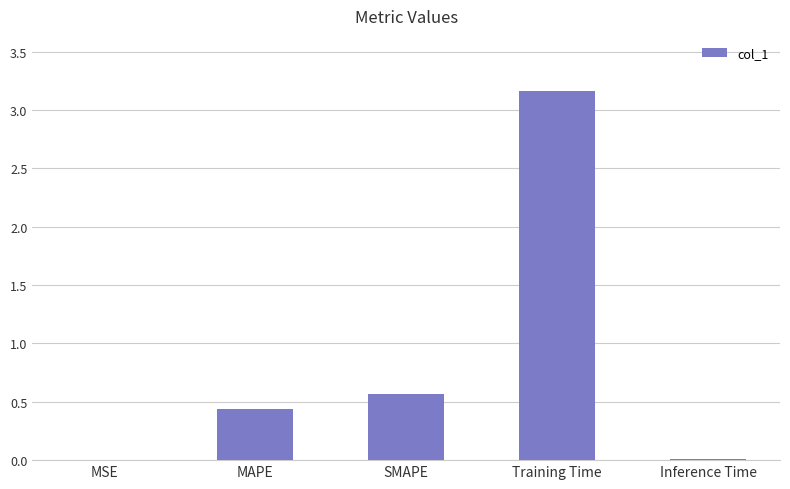

Which has a higher value, SMAPE or Inference Time?

SMAPE